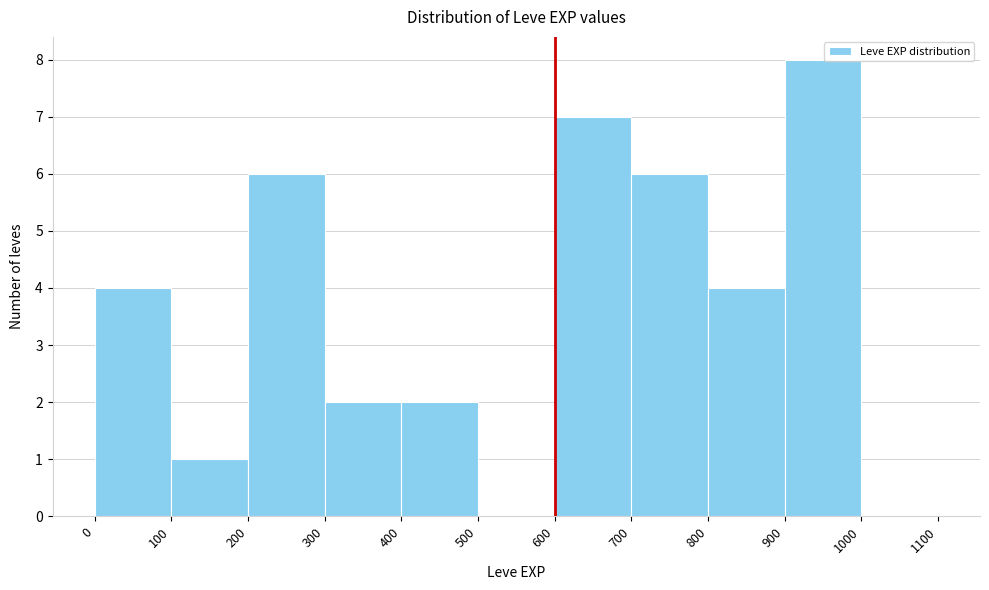

Reading left to right, transcribe this chart: for each bar, give the range it covers on the x-axis and its height. The values are not printed on the chart, so give them approximately, as read against the axis.

0 to 100: 4
100 to 200: 1
200 to 300: 6
300 to 400: 2
400 to 500: 2
500 to 600: 0
600 to 700: 7
700 to 800: 6
800 to 900: 4
900 to 1000: 8
1000 to 1100: 0